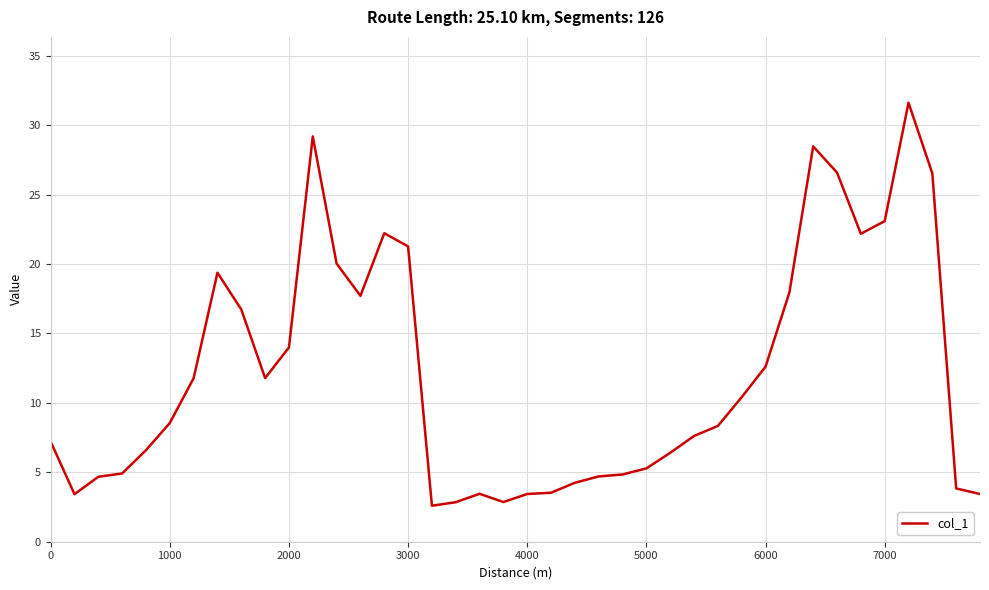

What is the difference between the maximum and minimum values?

29.0